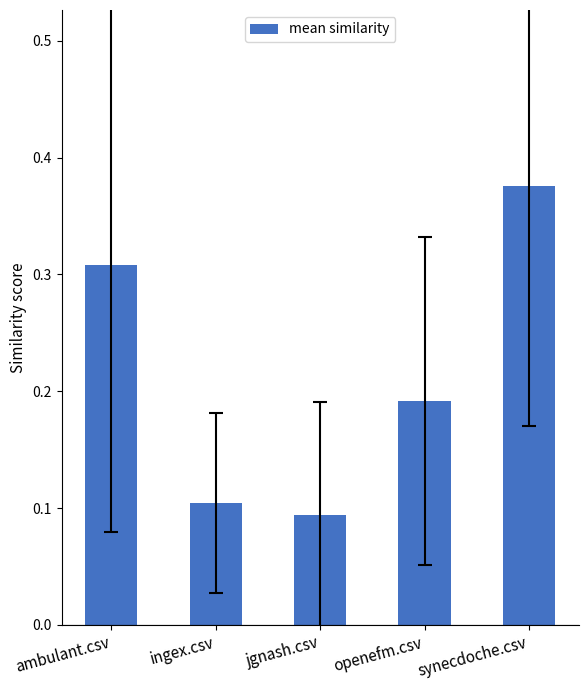

What is the sum of the values at ingex.csv and synecdoche.csv?

0.5